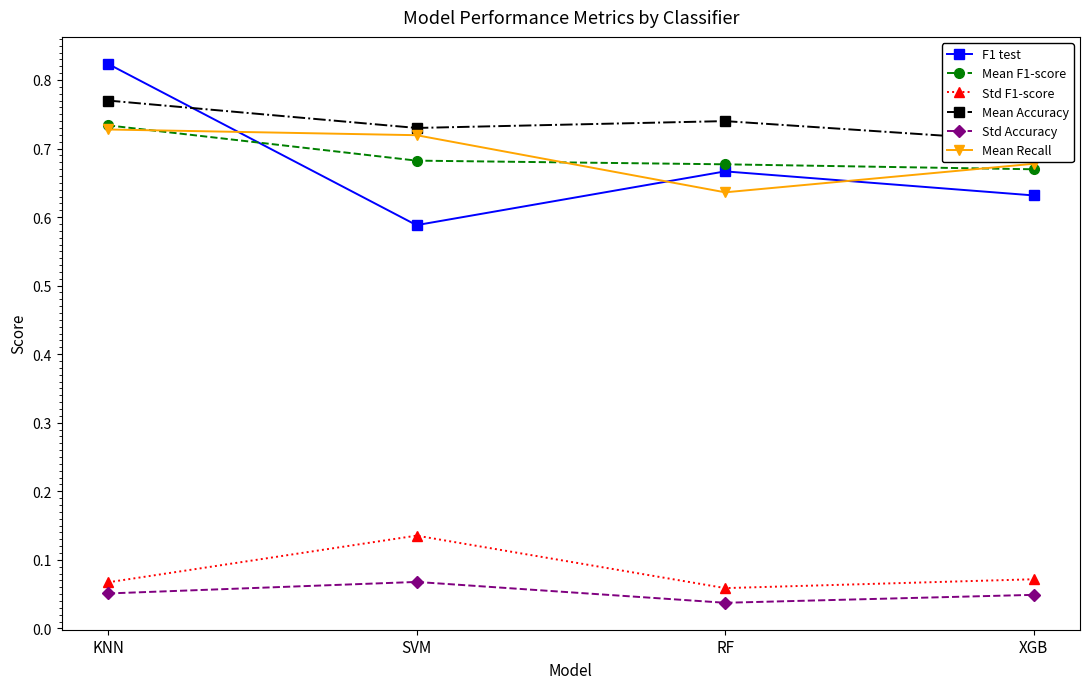

Between RF and XGB, which series saw the biggest shift?

Mean Recall